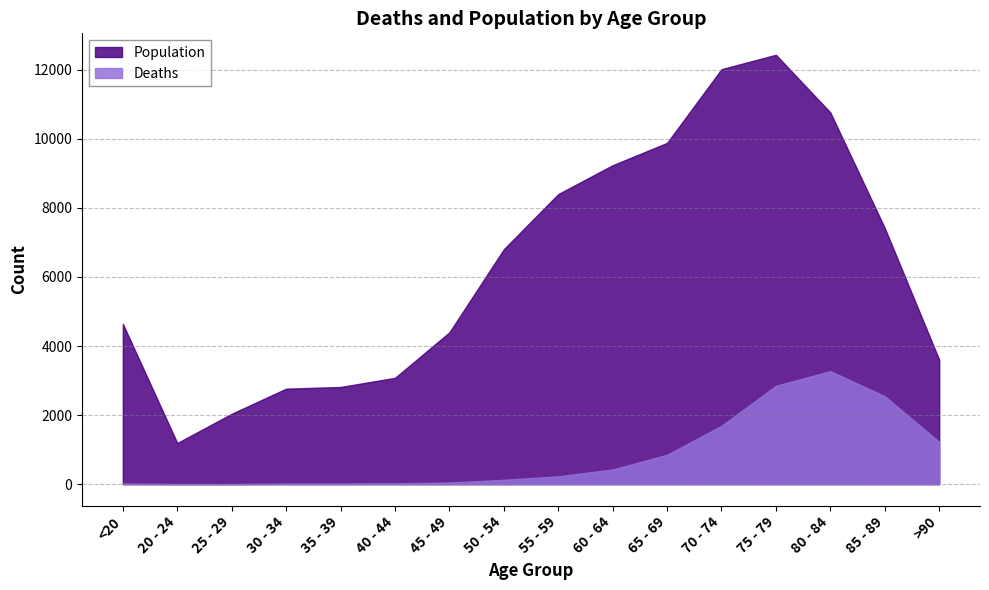

What is the label of the 14th point from the right?

25 - 29